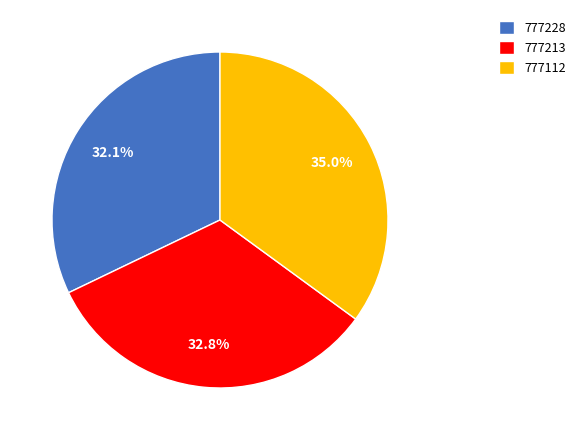

Does 777112 account for over 50% of the chart?

No